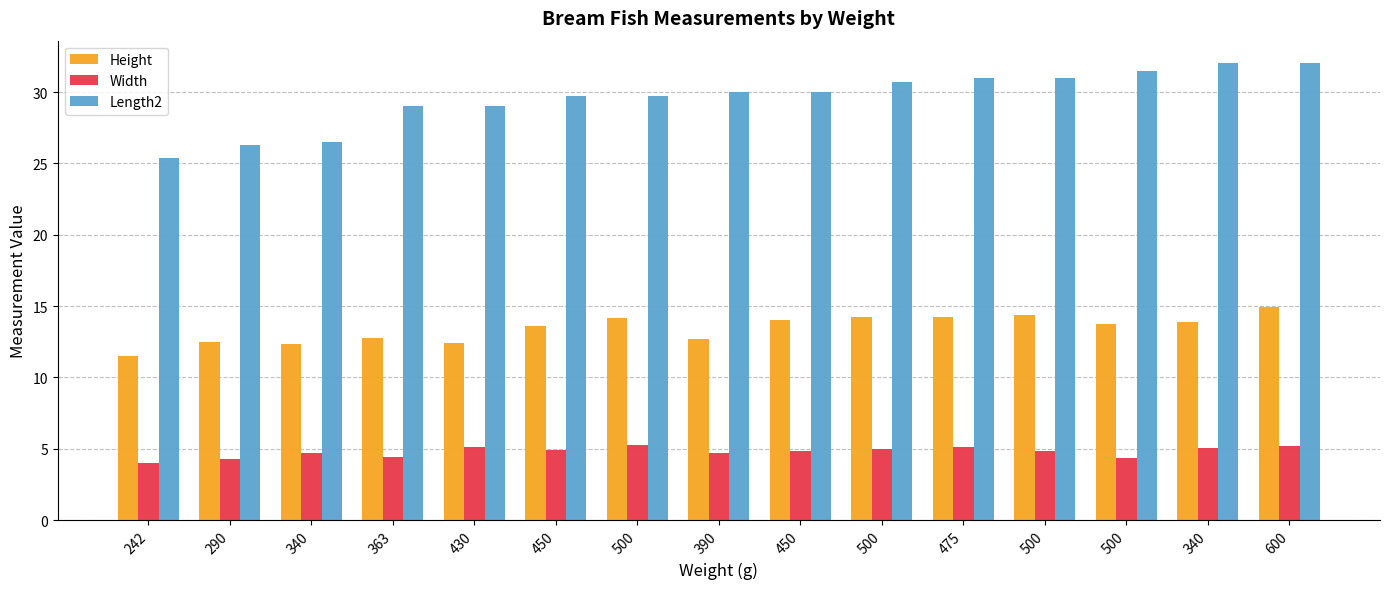

Reading left to right, what are all the values shown in this chart?

Height: 11.5	12.5	12.4	12.7	12.4	13.6	14.2	12.7	14.0	14.2	14.3	14.4	13.8	13.9	15.0
Width: 4.0	4.3	4.7	4.5	5.1	4.9	5.3	4.7	4.8	5.0	5.1	4.8	4.4	5.1	5.2
Length2: 25.4	26.3	26.5	29.0	29.0	29.7	29.7	30.0	30.0	30.7	31.0	31.0	31.5	32.0	32.0